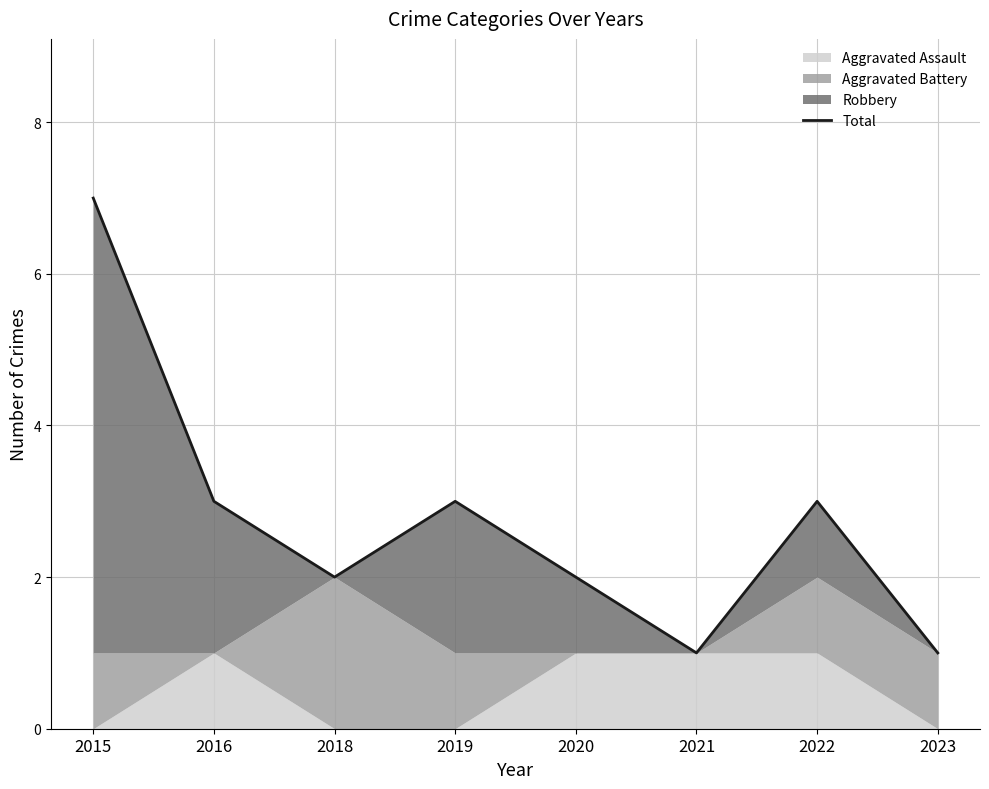

List the labels in order of value, smallest first.

2021, 2023, 2018, 2020, 2016, 2019, 2022, 2015